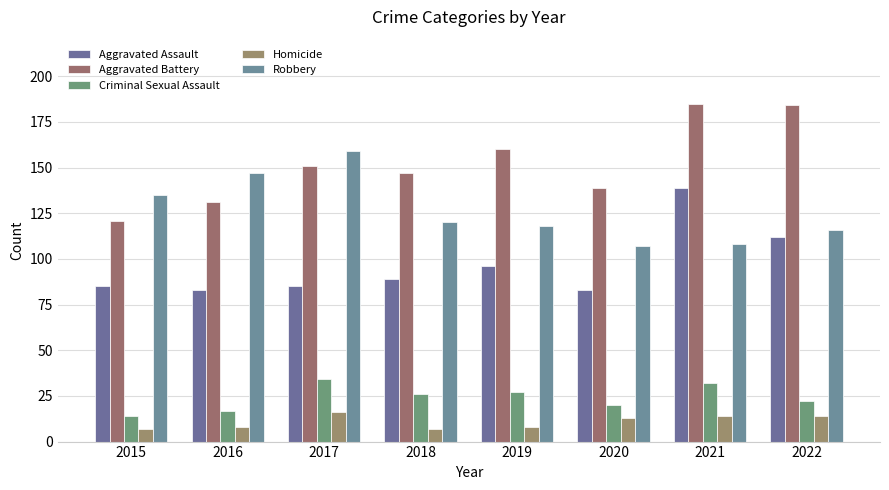

Count the number of categories in the chart.

8